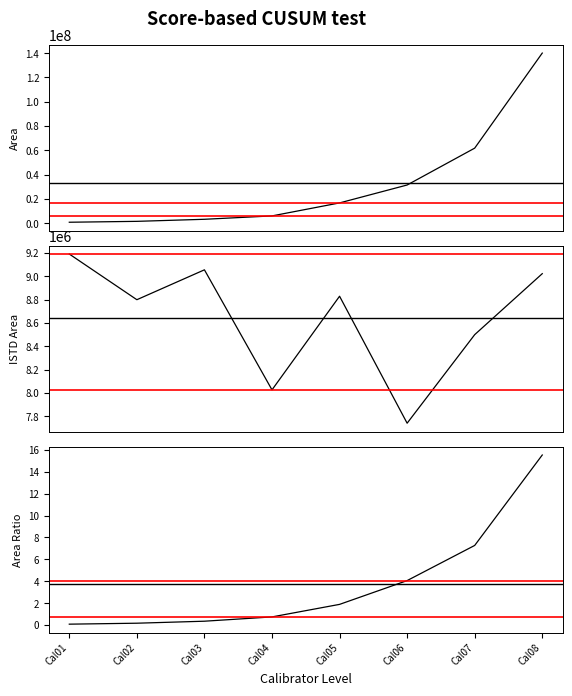

At which category does the chart reach its peak across all series?

Cal08